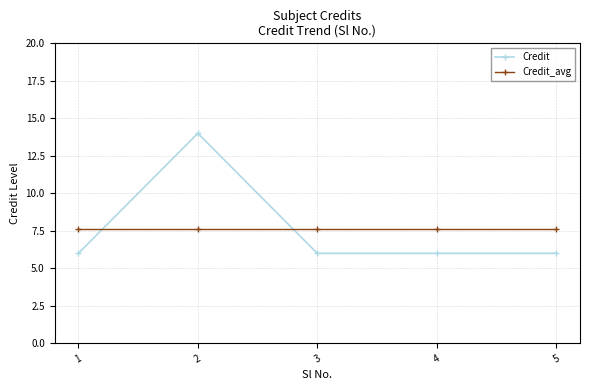

What is the spread (max minus min) of values at 4?

1.6